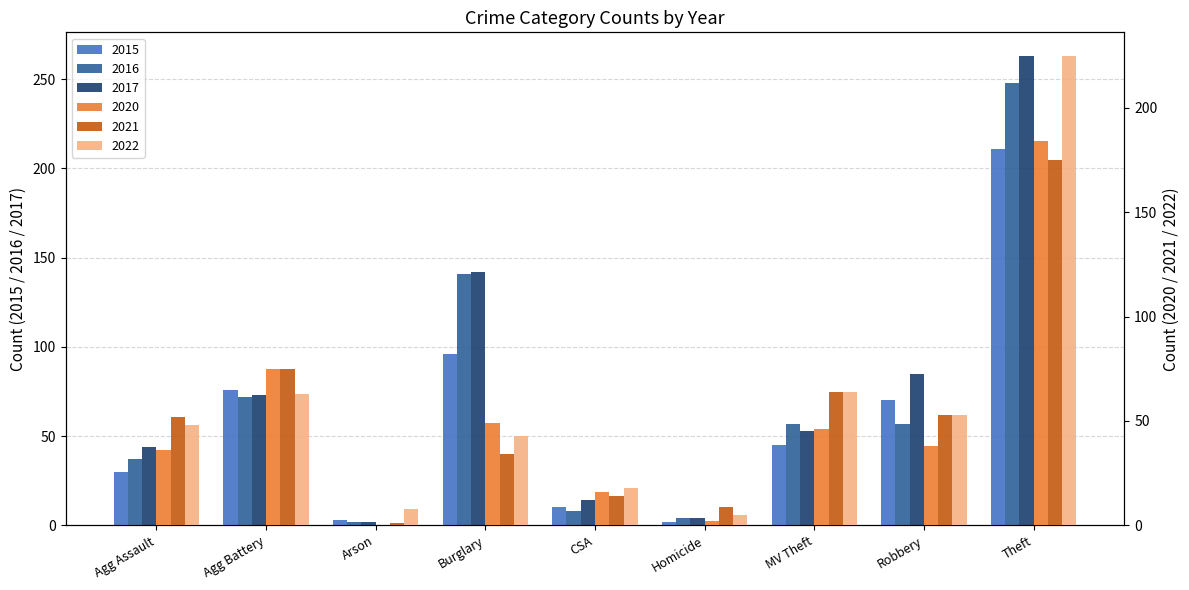

Which series has the widest spread of values?

2017